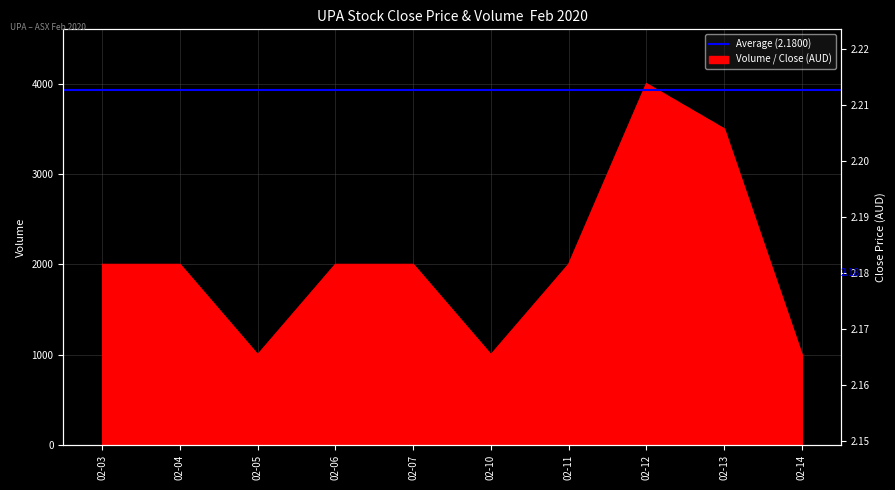

Between 02-04 and 02-05, which series saw the biggest shift?

vol